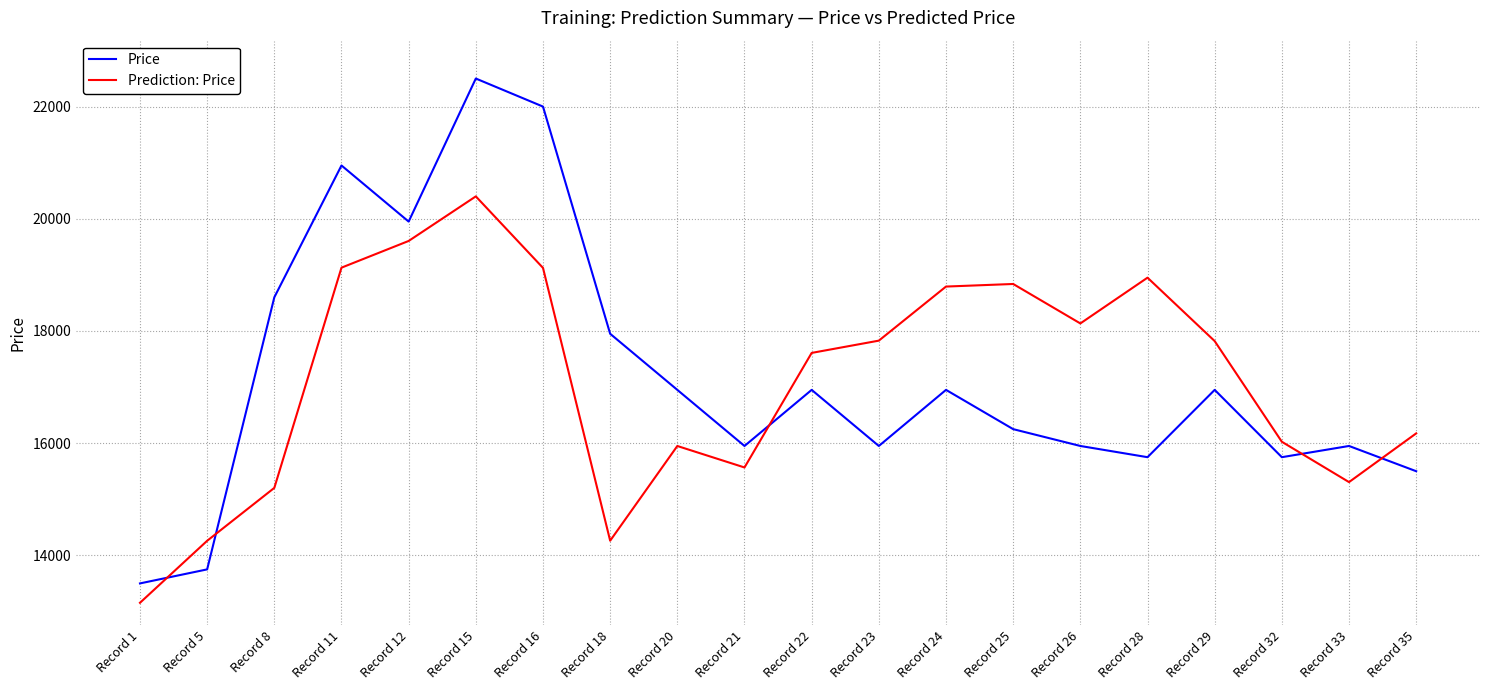

Between which two adjacent categories do Price and Prediction: Price first intersect?

Record 1 and Record 5